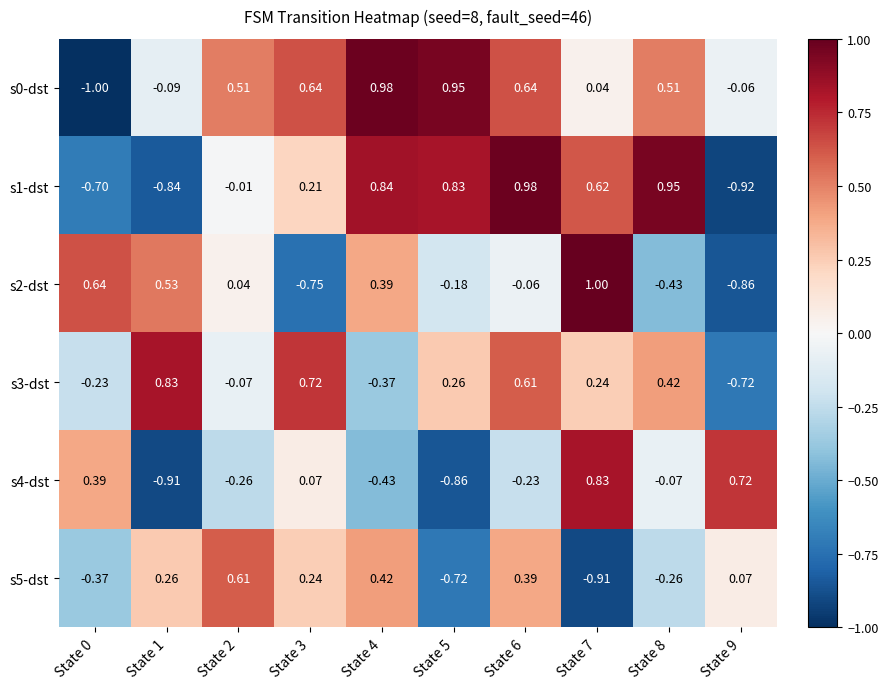

Is the value of s2-dst at State 8 greater than the value of s5-dst at State 2?

No